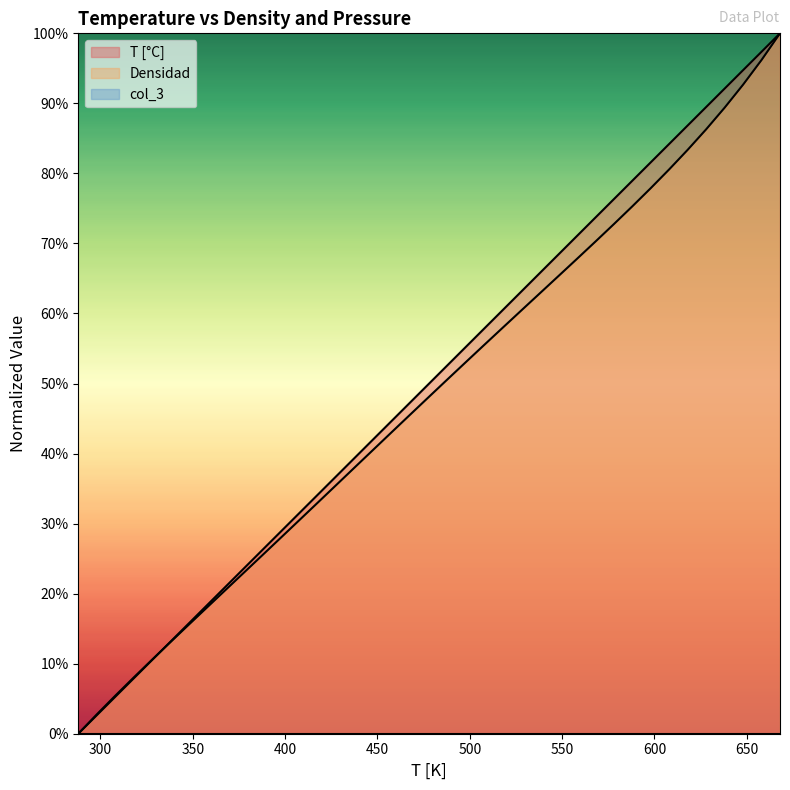

List the series in order of their peak value, lowest first.

T [°C], Densidad